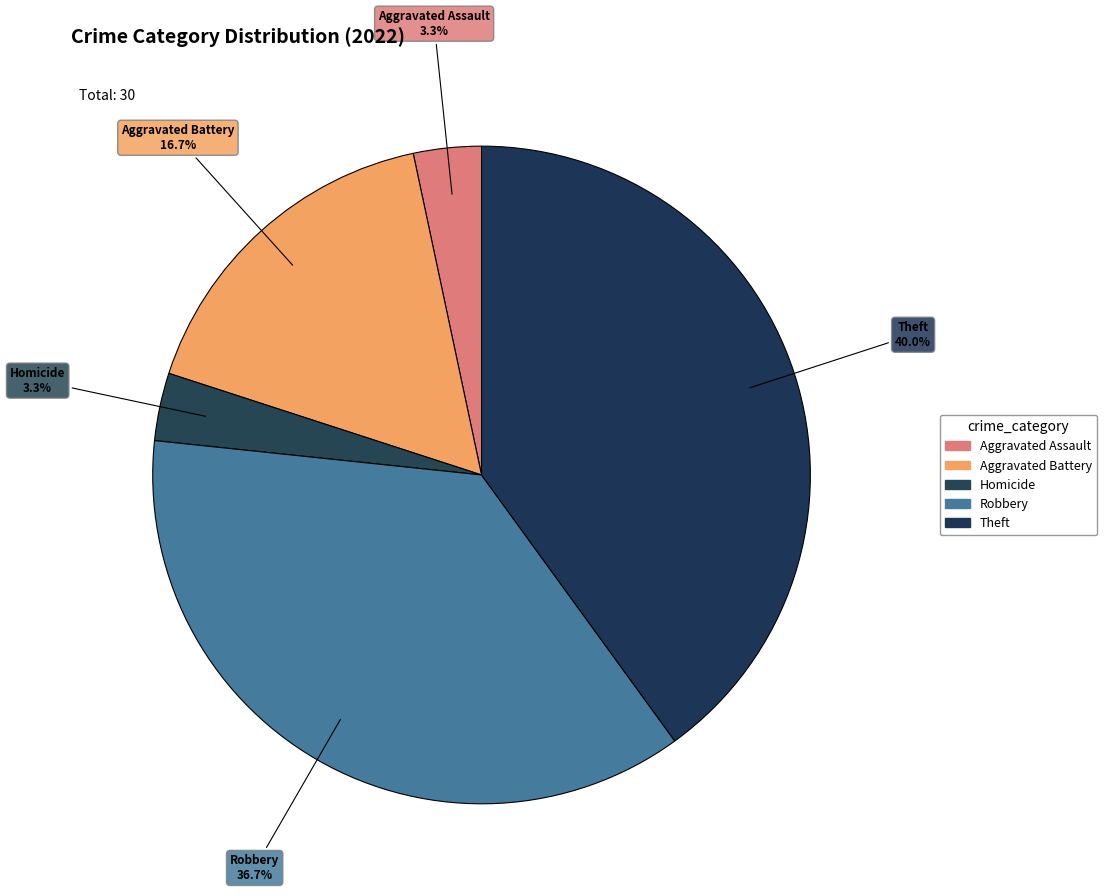

Count the number of slices in the pie.

5